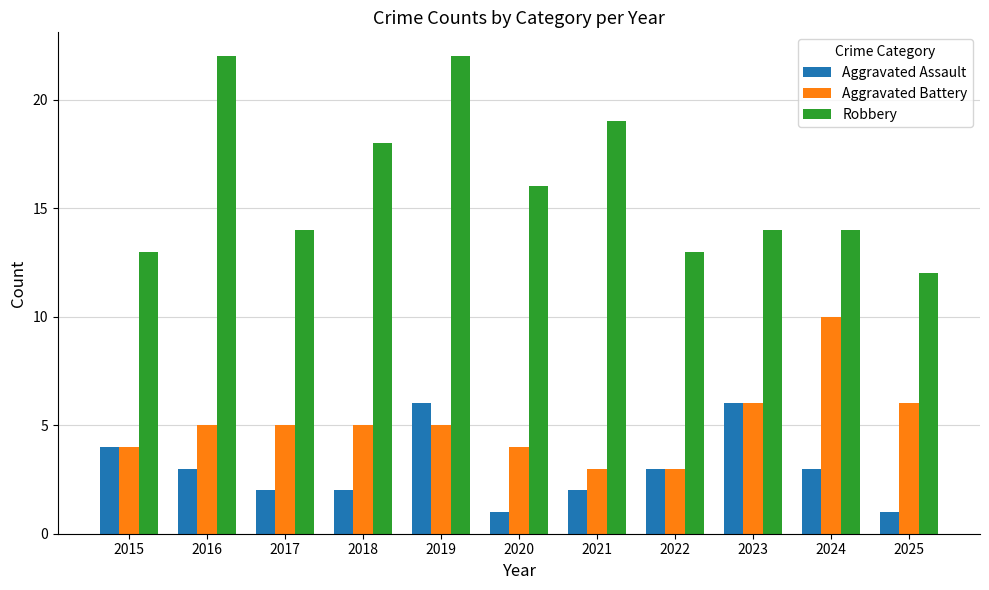

Count the Aggravated Assault values in the range 2 to 4.

7